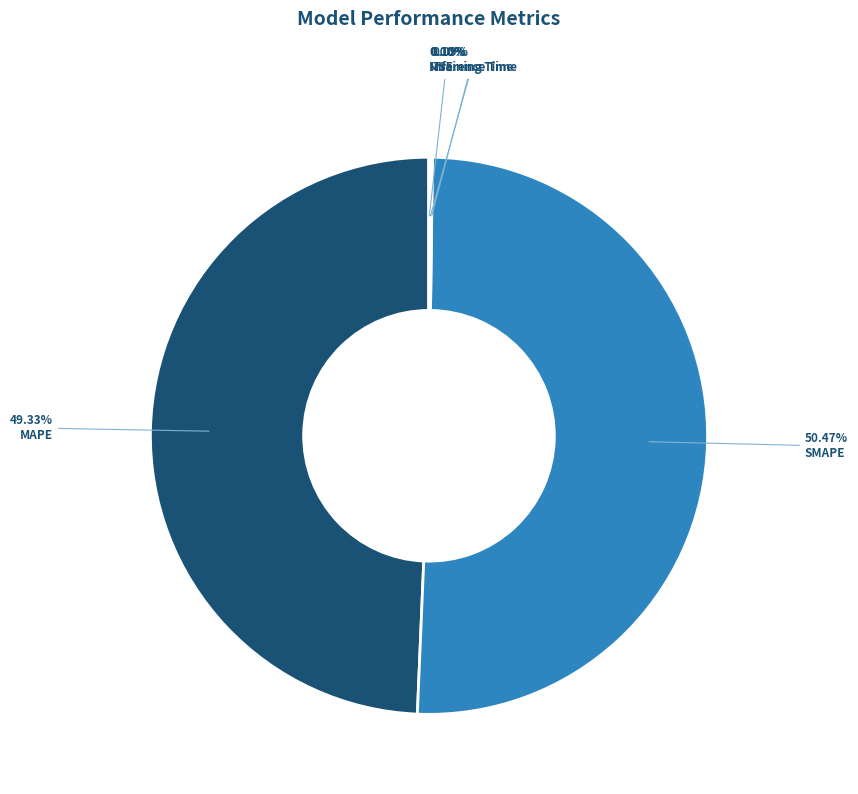

What is the largest slice in the pie chart?

SMAPE